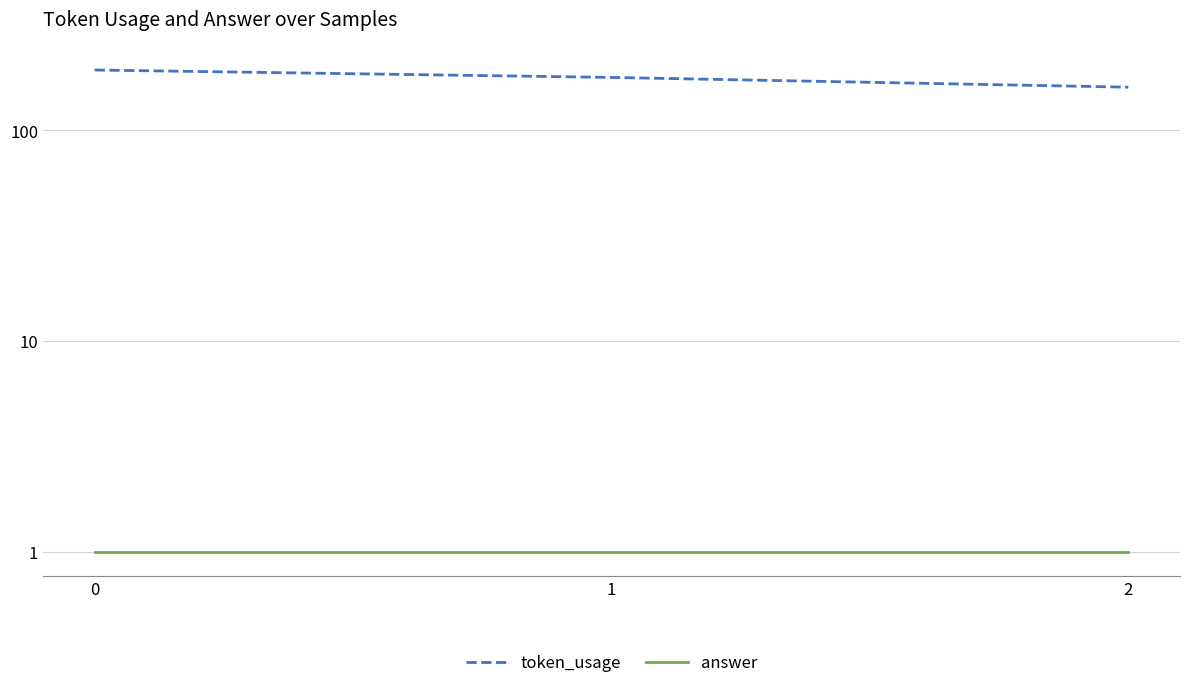

Is it true that answer equals 1 at 2?

True